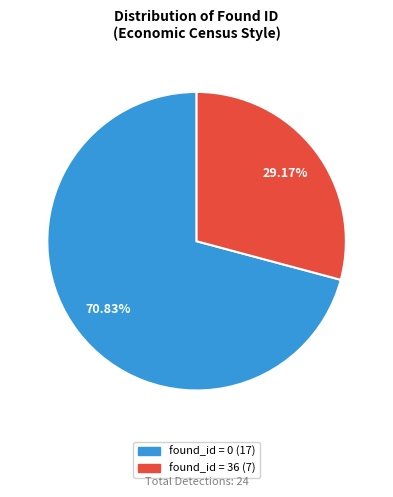

Is there a majority slice in this chart?

Yes